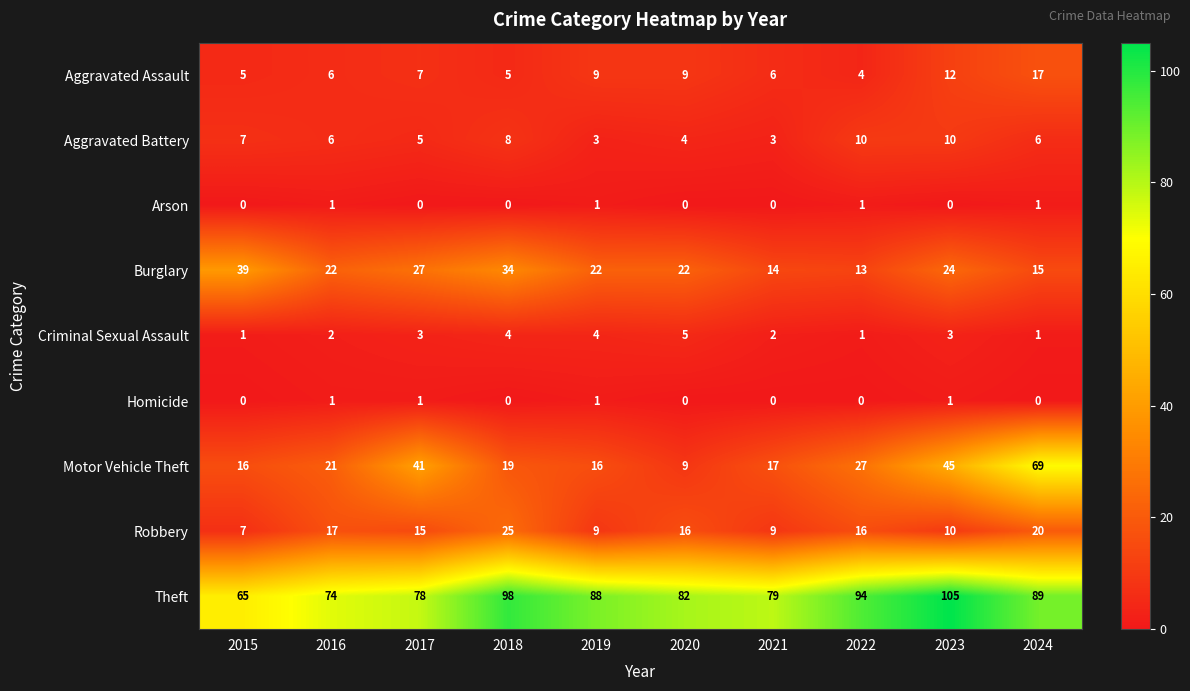

Which category has the lowest value in the Theft series?

2015